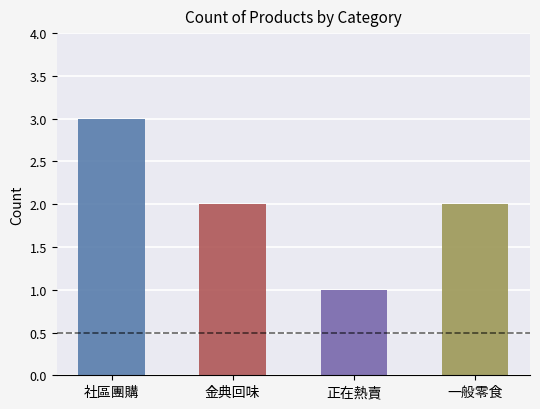

What is the sum of the values at 一般零食 and 金典回味?

4